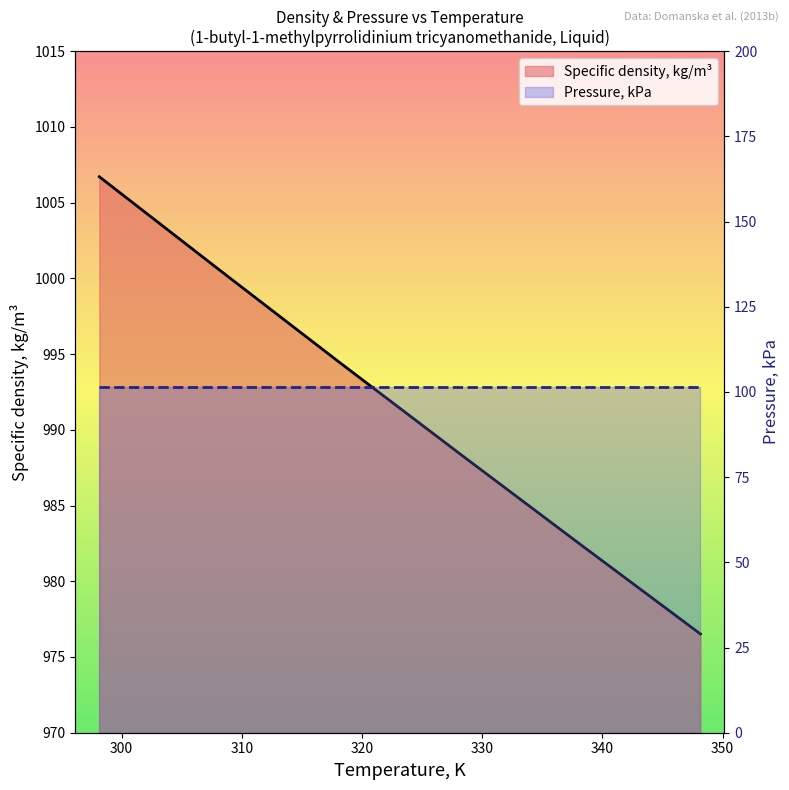

Which has a higher value, 298.15 or 318.15?

298.15